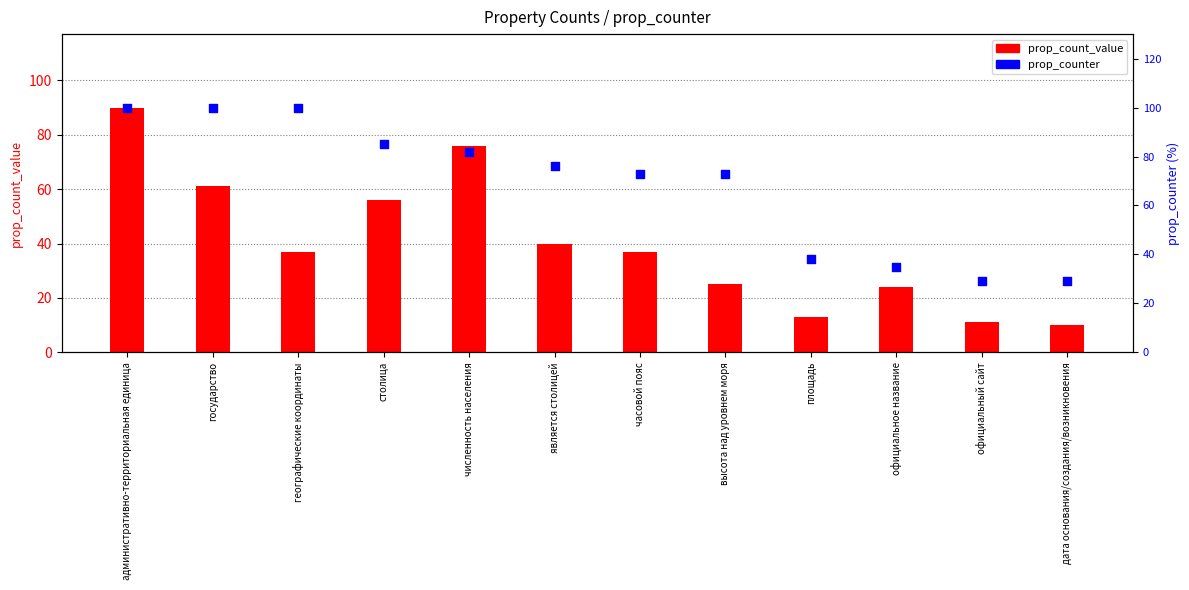

What is the total value across all series at административно-территориальная единица?

190